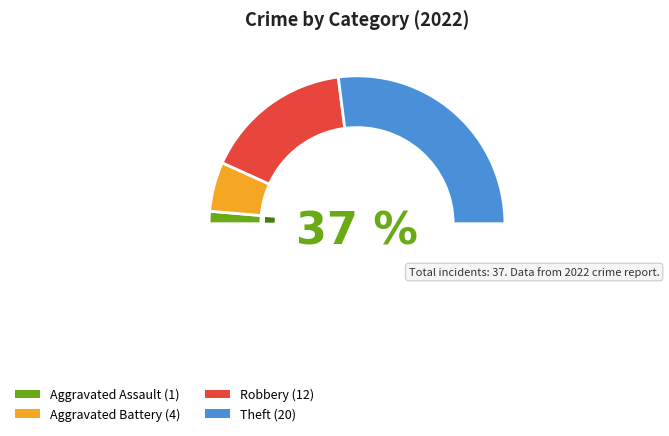

Do Homicide and Robbery together represent more than half of the pie?

No